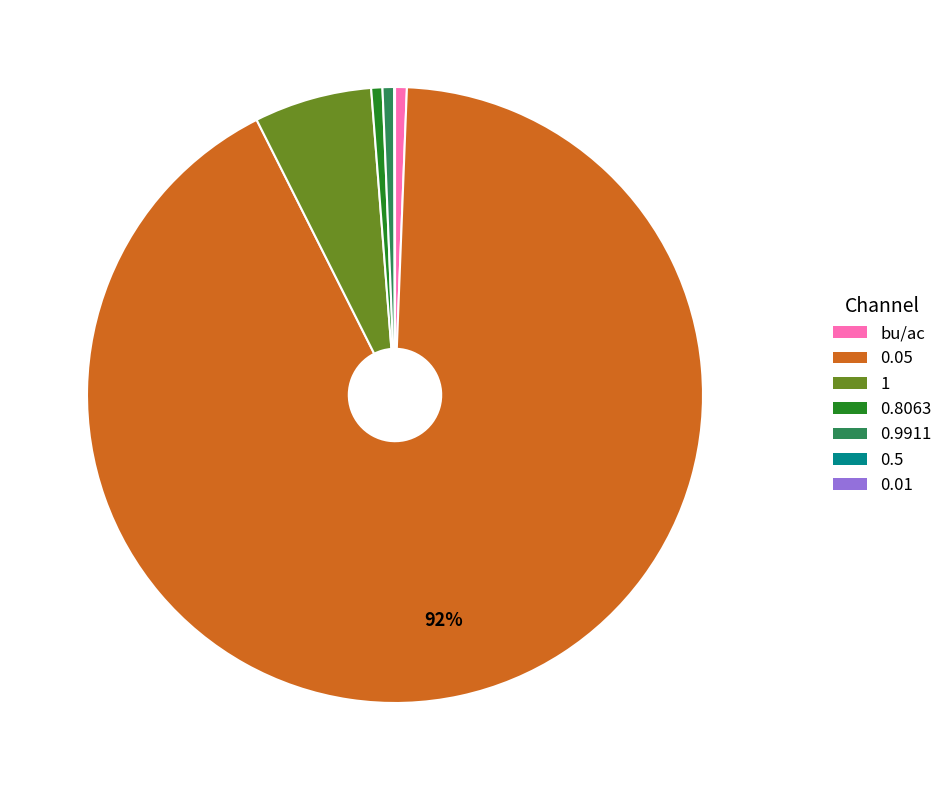

Is there any slice that represents more than half of the pie?

Yes